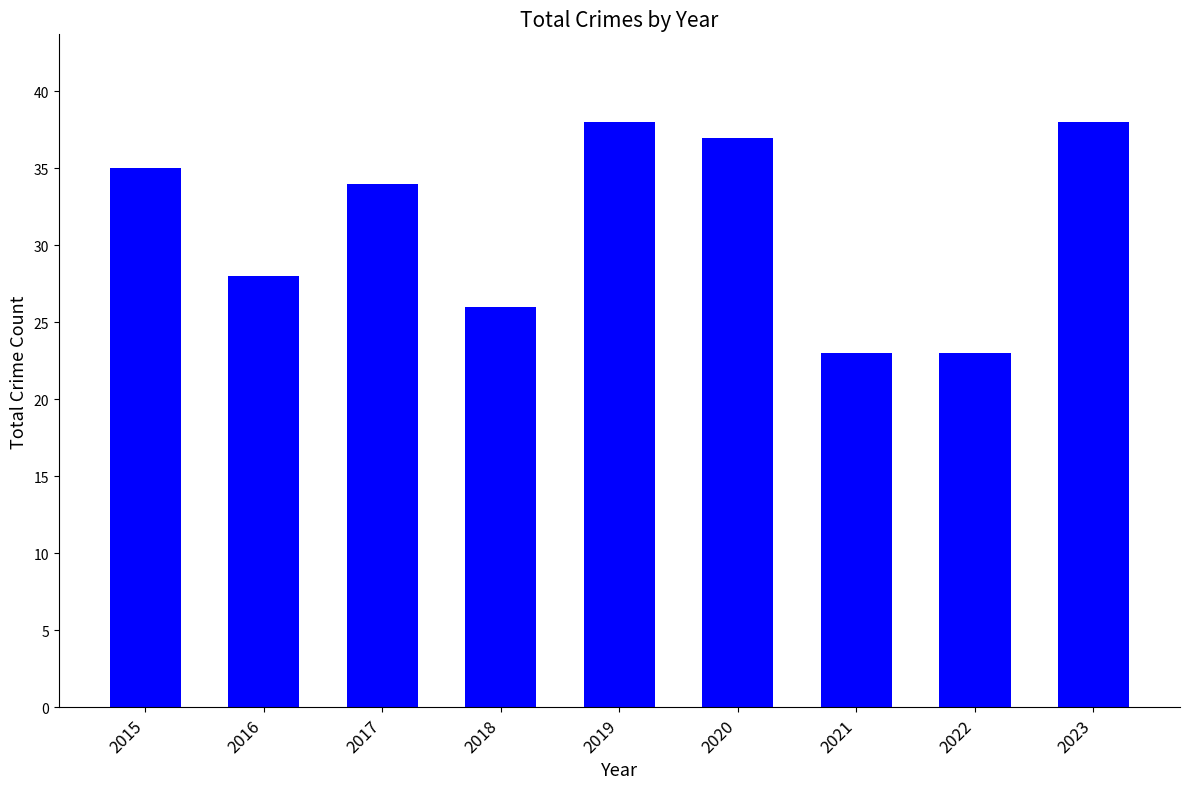

How many bars are there in total?

9